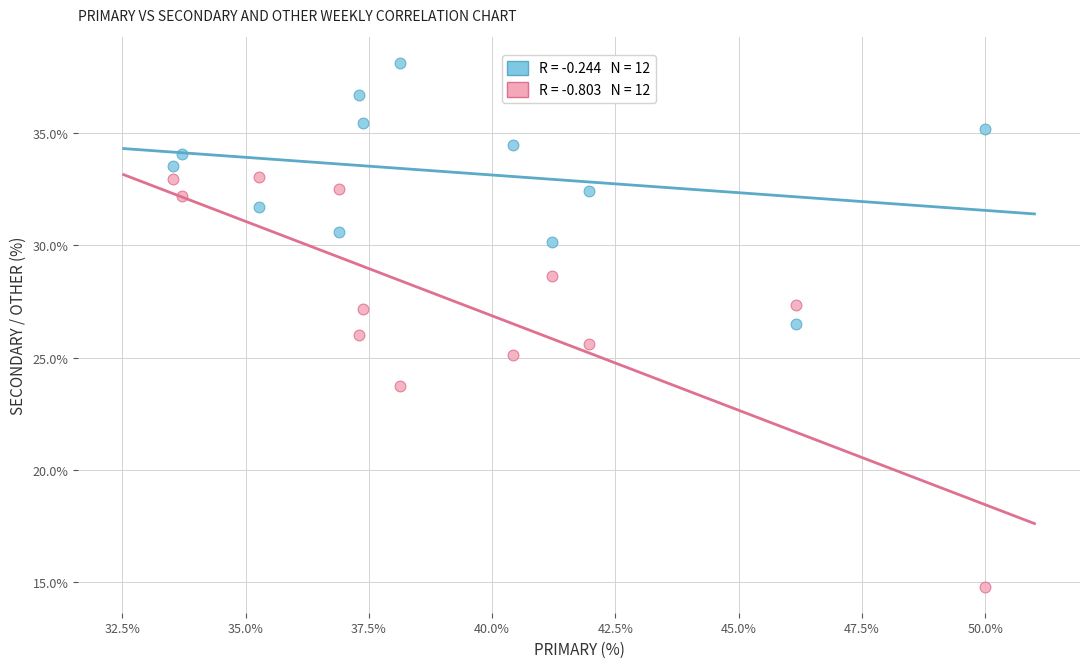

Across all data points, what is the range of Y values (max minus min)?

23.4